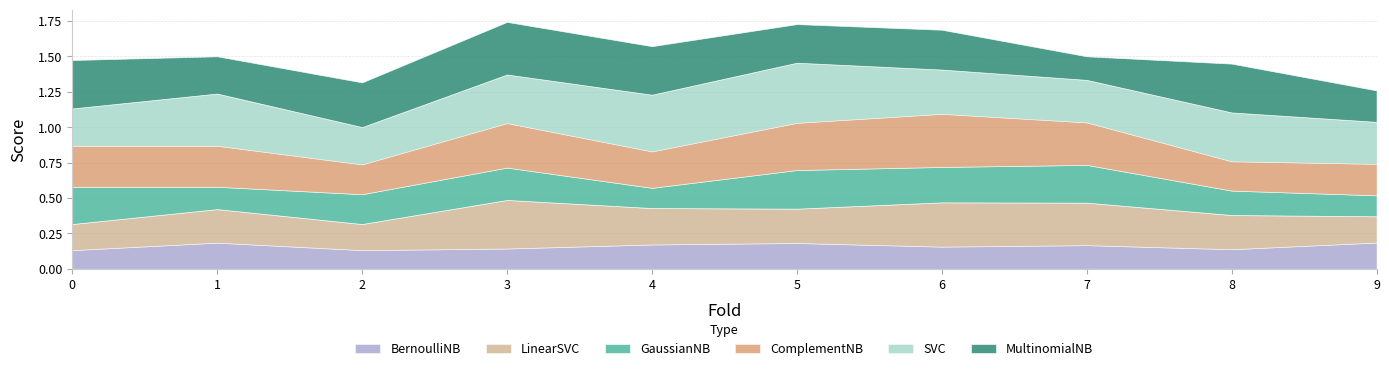

How many intersections are there between MultinomialNB and GaussianNB?

2